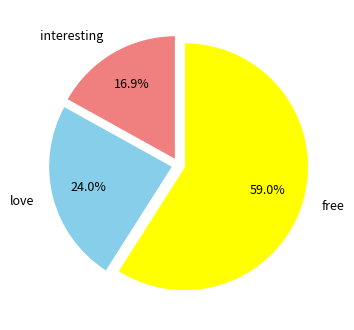

Rank the categories by value from lowest to highest.

interesting, love, free